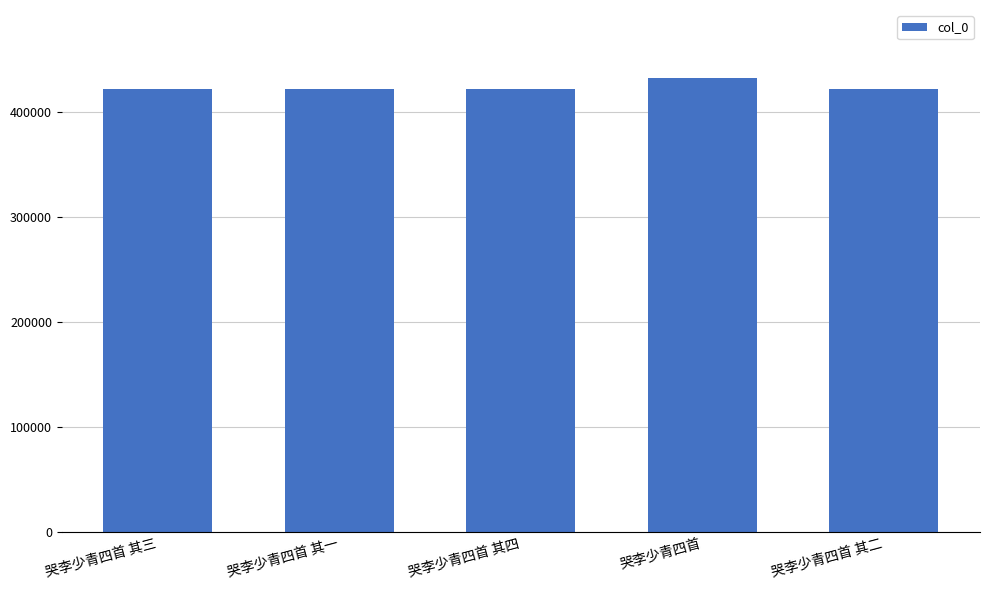

What is the label of the 1st bar from the left?

哭李少青四首 其三